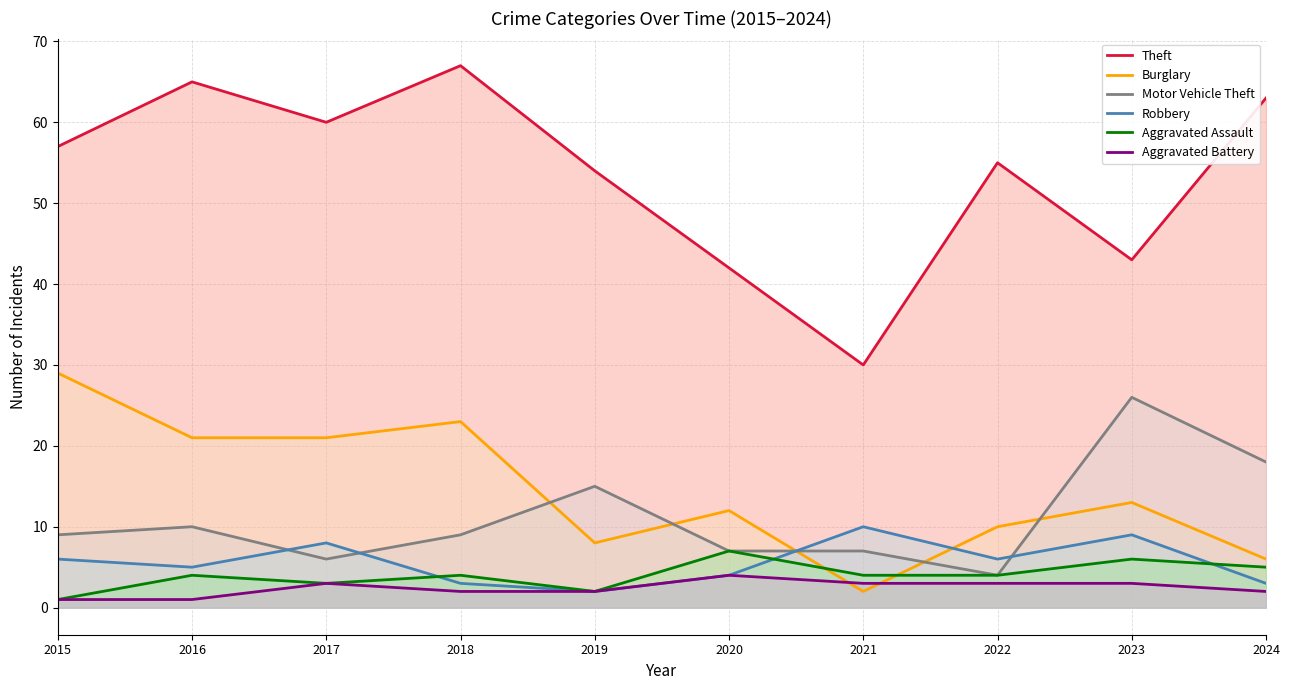

How many data points does each series have?

10